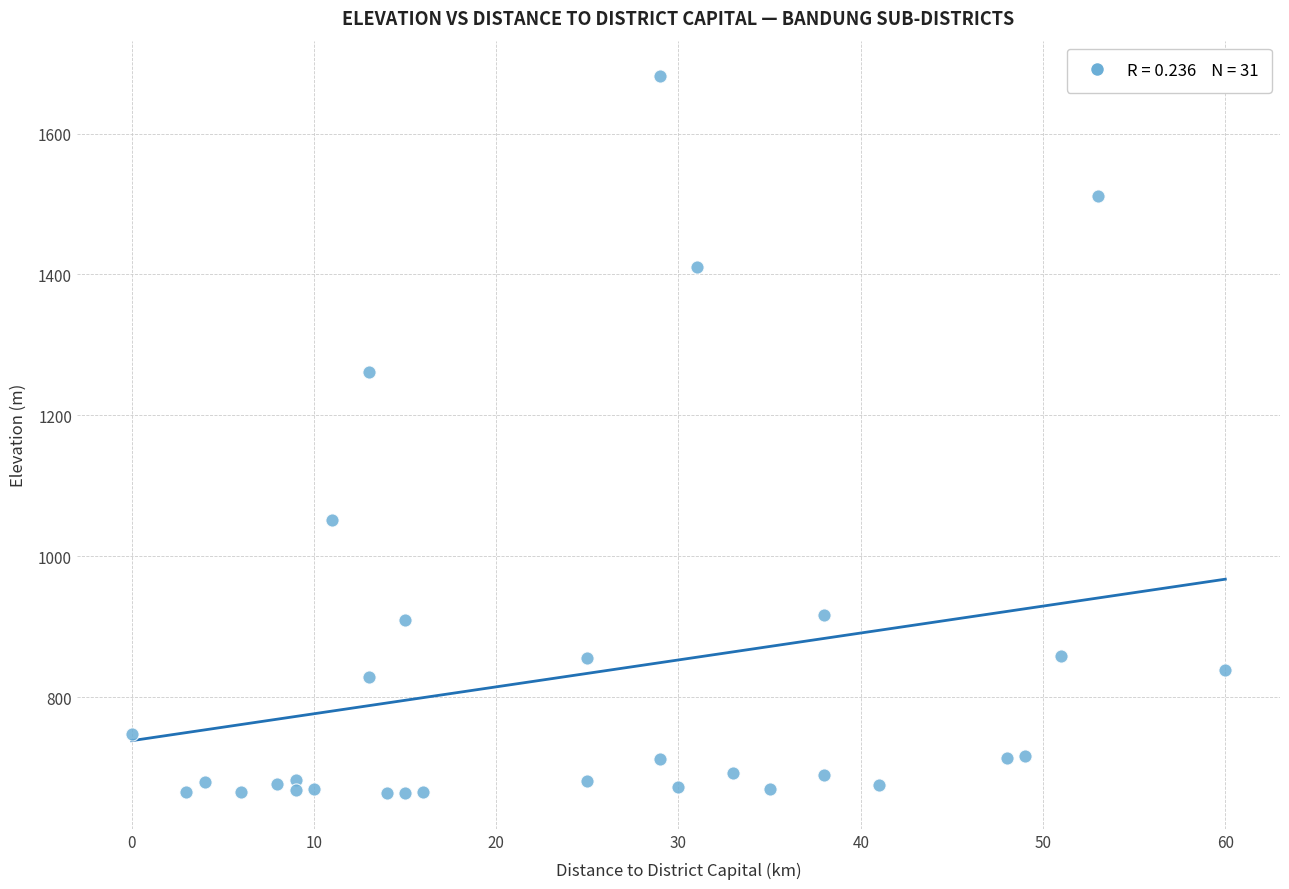

What is the range of X values (max minus min)?

60